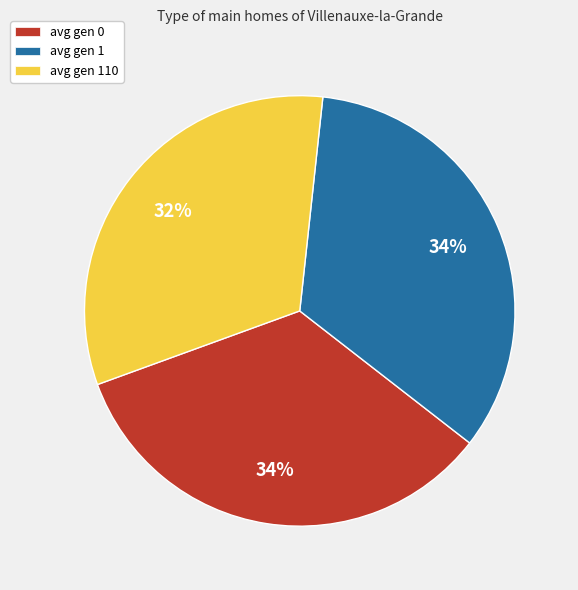

Is avg gen 110 the majority of the pie?

No